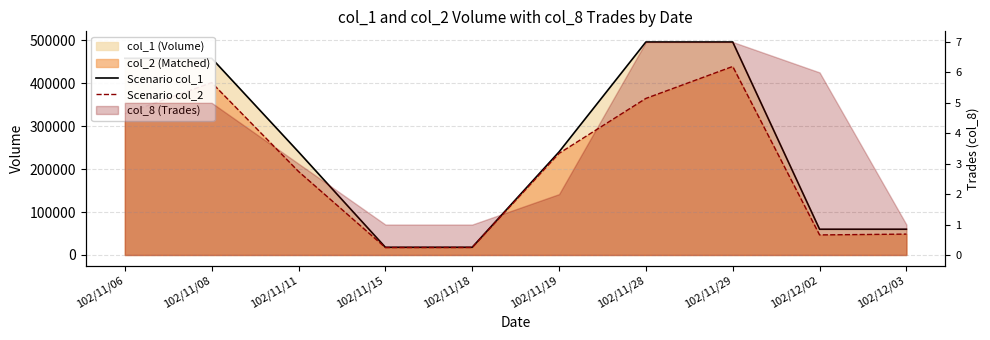

True or false: Scenario col_1 and Scenario col_2 intersect in this chart.

False